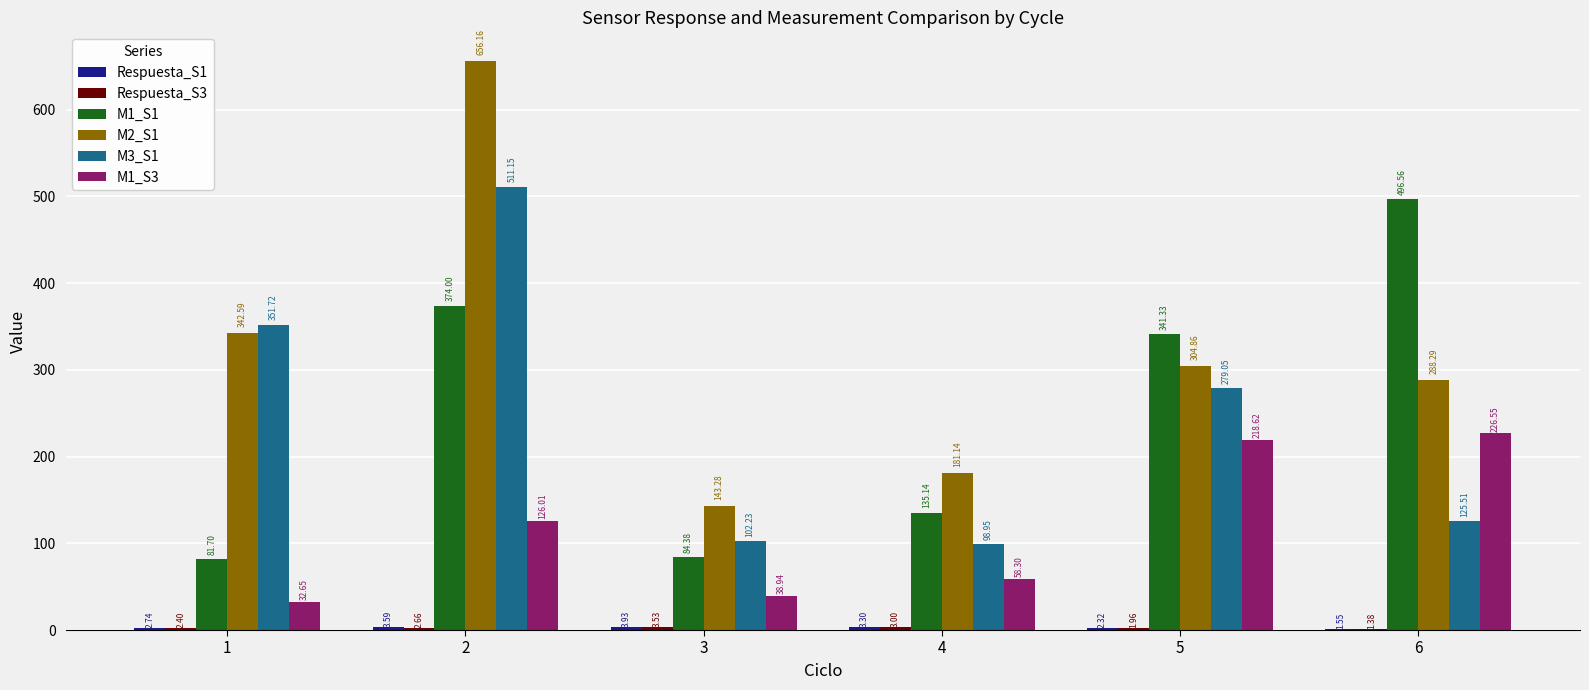

What is the sum of the M3_S1 values at 1 and 4?

450.7